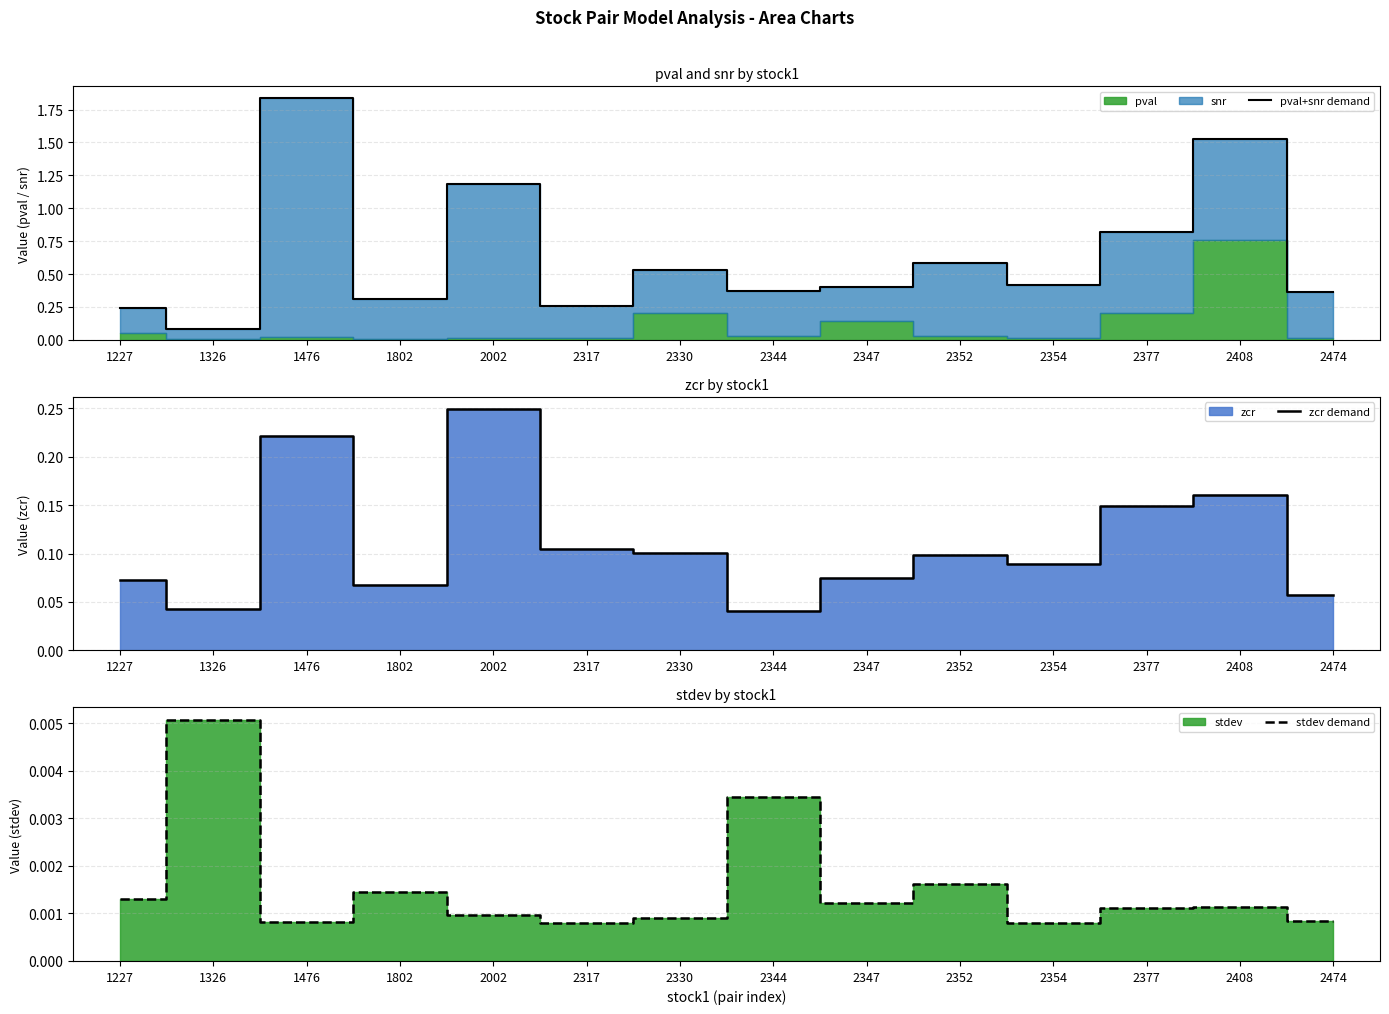

Where is the first local maximum for pval+snr demand?

1476